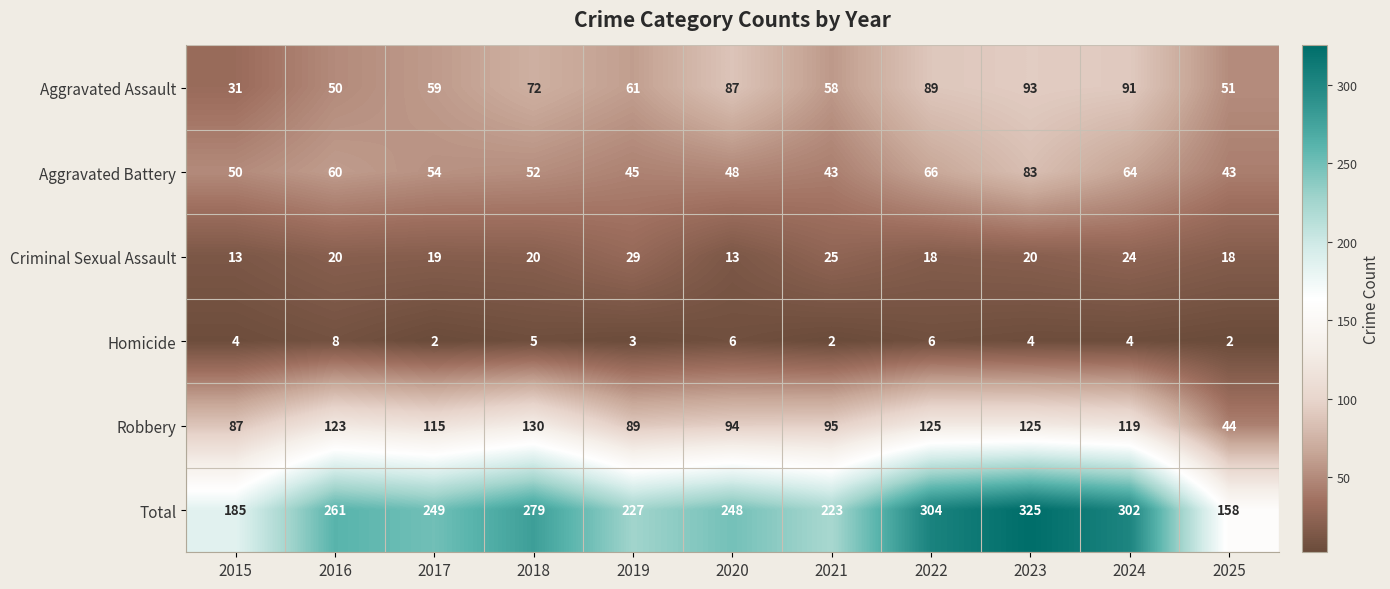

Which series has the widest spread of values?

Total